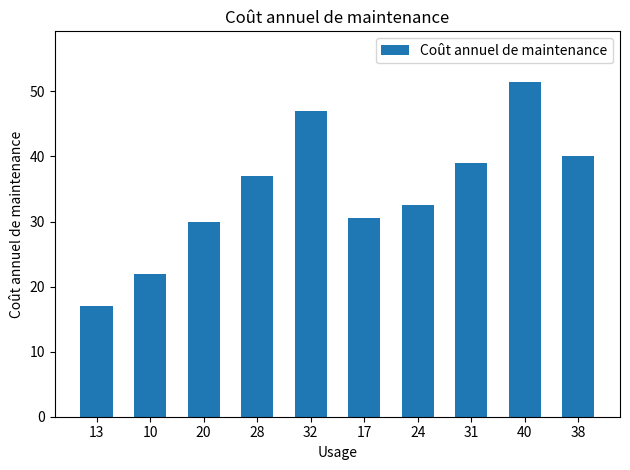

What is the sum of the values at 40 and 38?

91.5